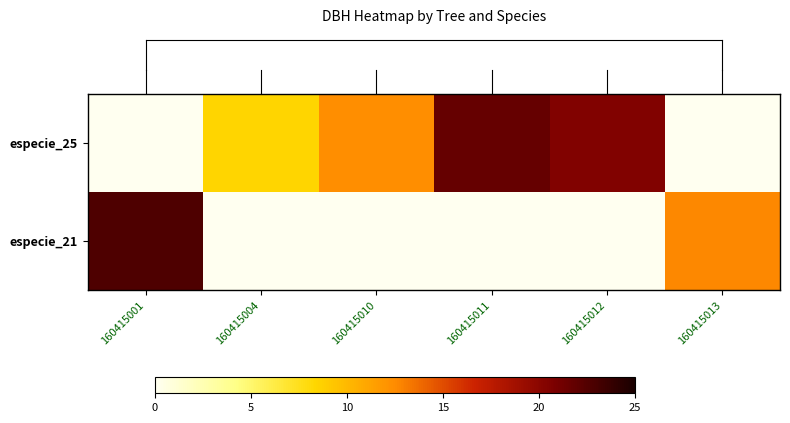

At which category is the sum across all series the highest?

160415001